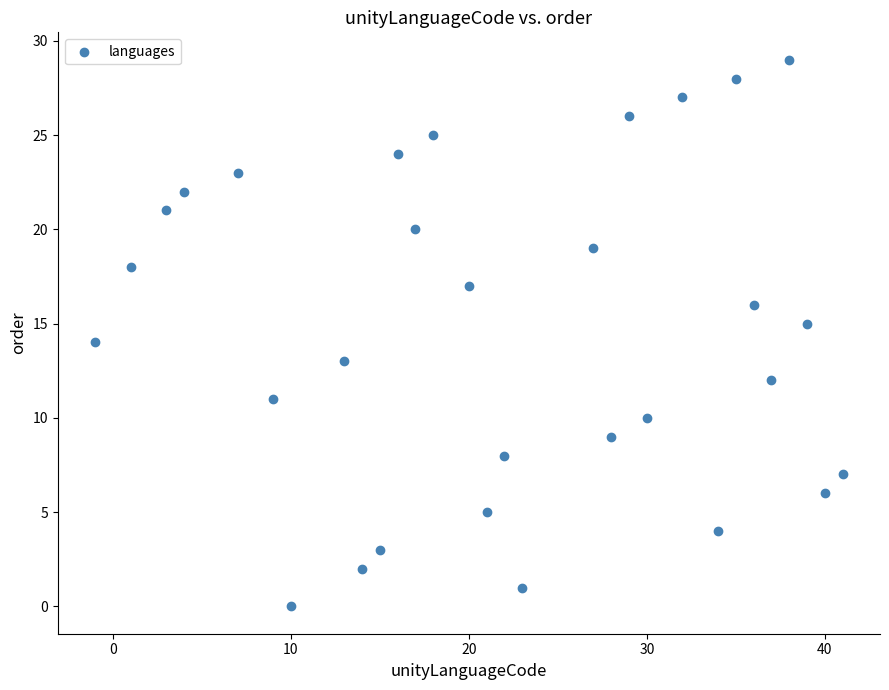

What is the range of Y values (max minus min)?

29